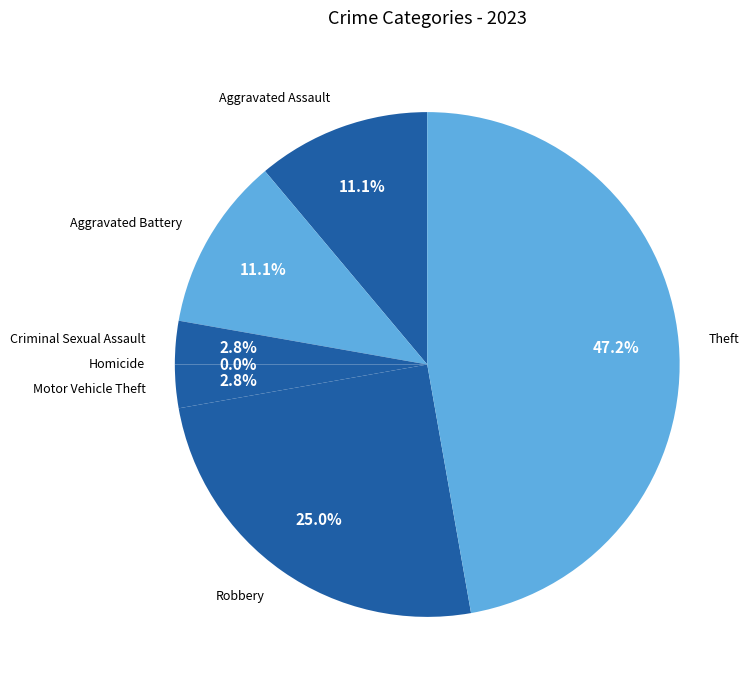

To the nearest percent, what is the difference between the largest and smallest slice percentages?

47%